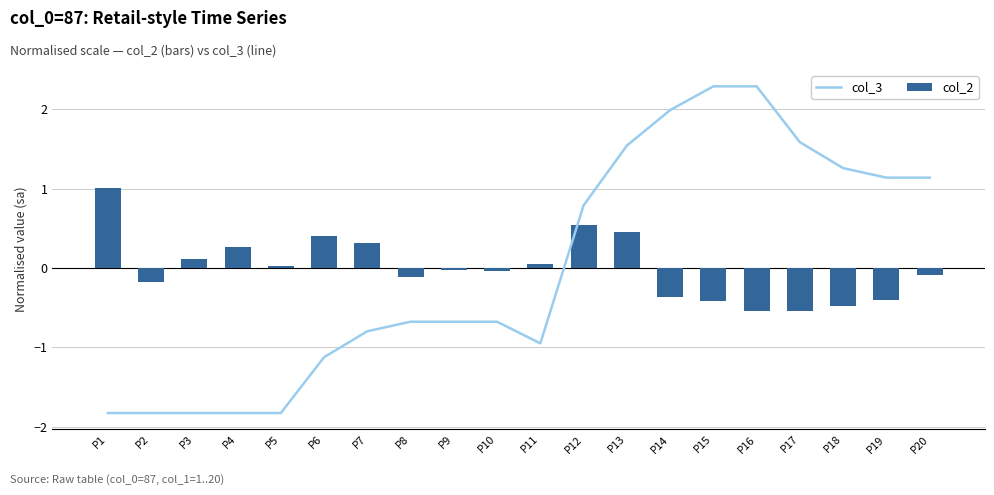

What is the difference between the maximum and minimum values in the col_3 series?

4.1